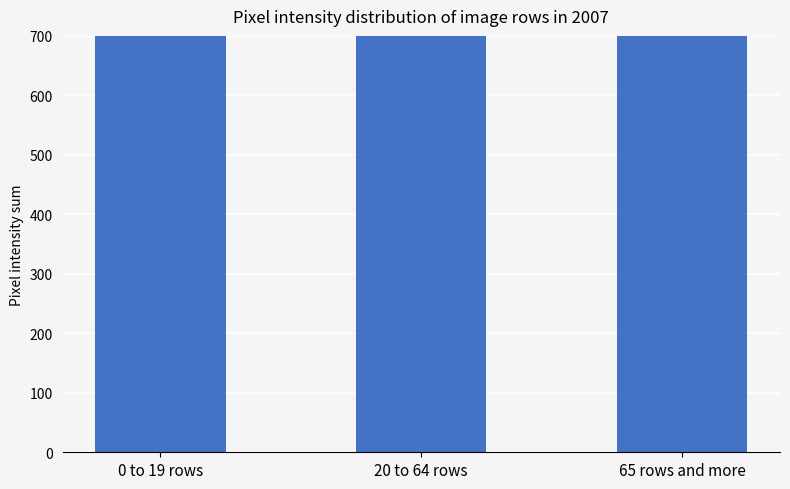

What is the change in value from 20 to 64 rows to 65 rows and more?

-1818